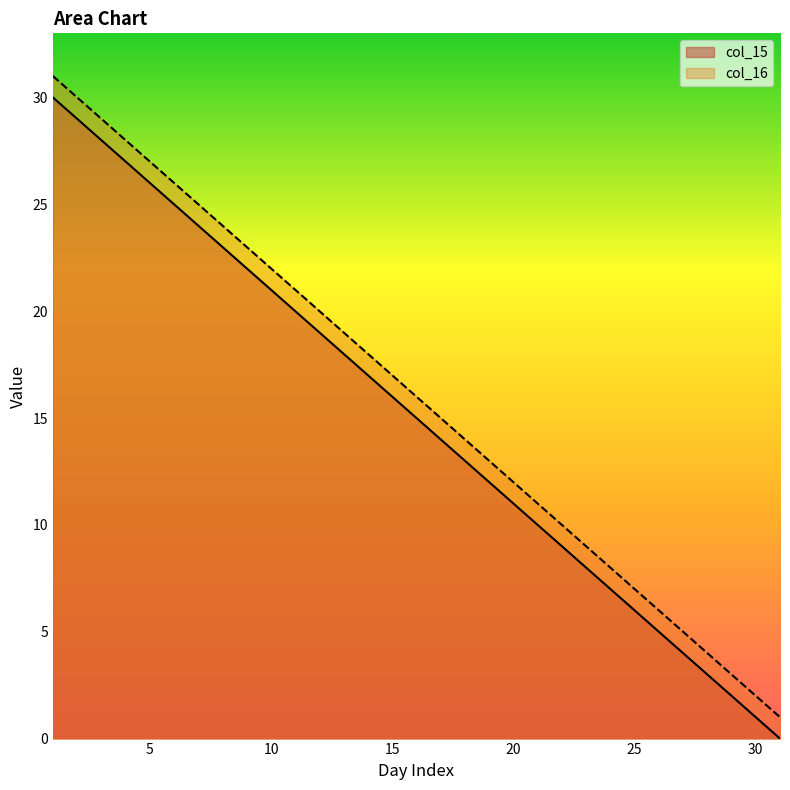

How many lines are shown in the chart?

2